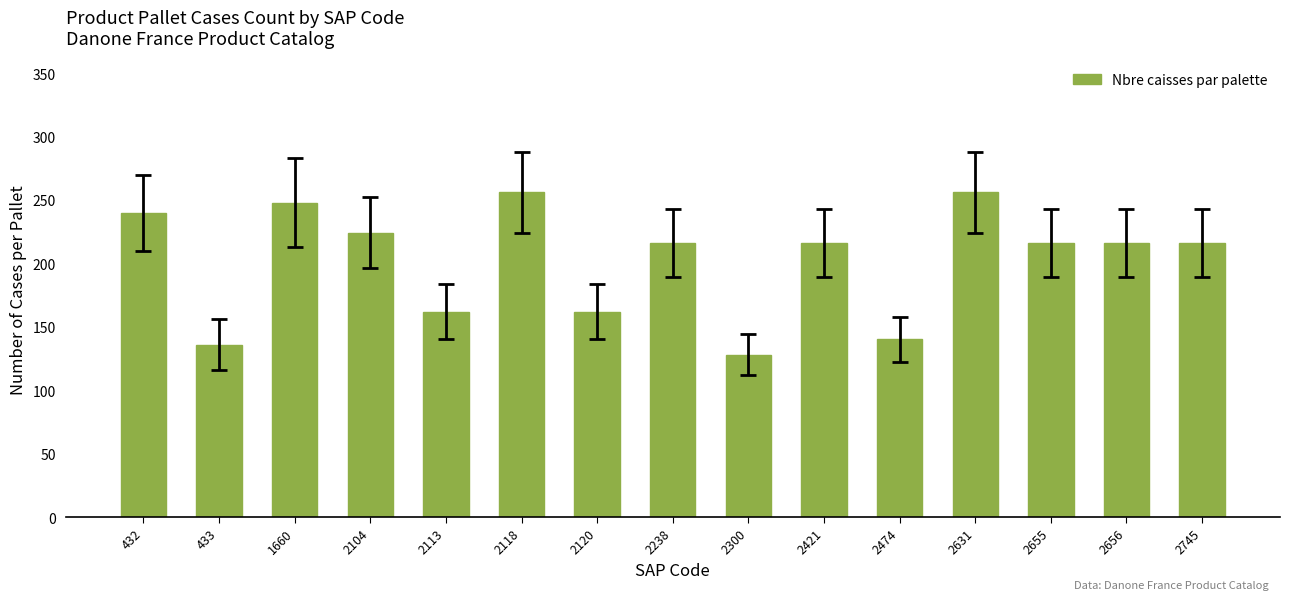

The value at 2421 is 216. True or false?

True